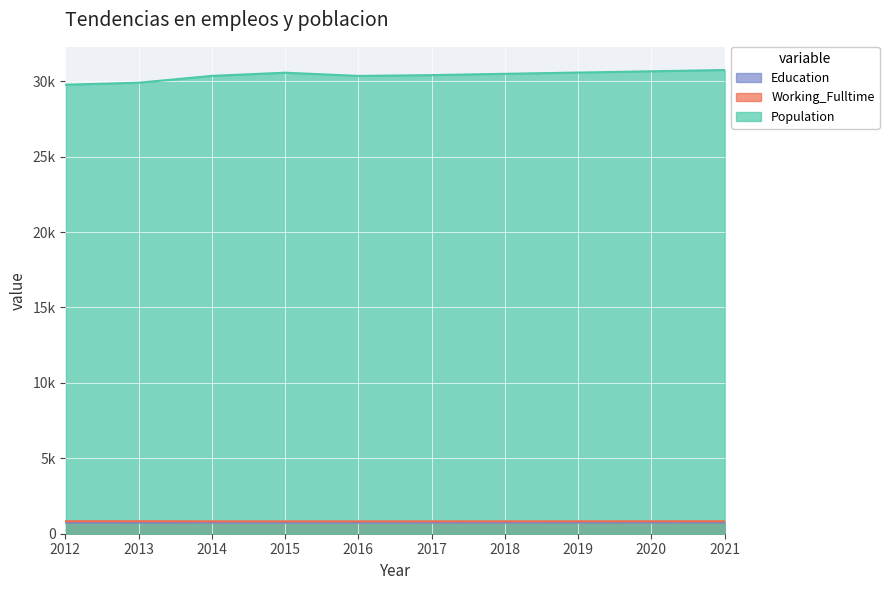

True or false: Working_Fulltime and Population intersect in this chart.

False